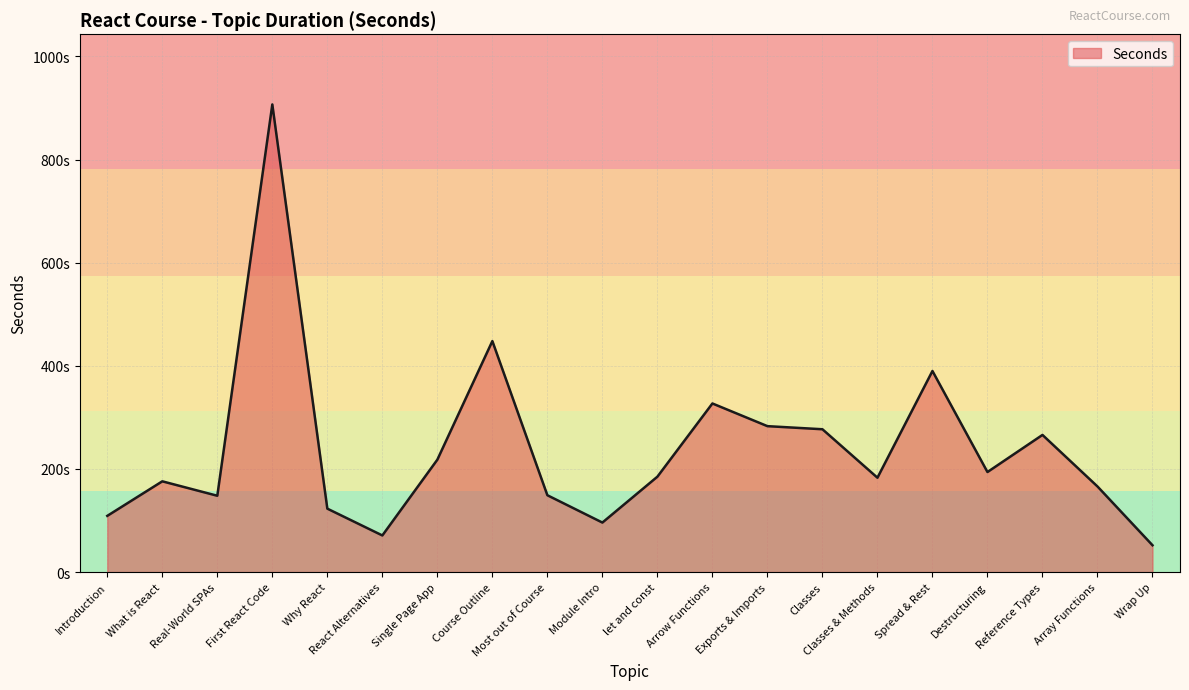

List the labels in order of value, smallest first.

Wrap Up, React Alternatives, Module Intro, Introduction, Why React, Real-World SPAs, Most out of Course, Array Functions, What is React, Classes & Methods, let and const, Destructuring, Single Page App, Reference Types, Classes, Exports & Imports, Arrow Functions, Spread & Rest, Course Outline, First React Code